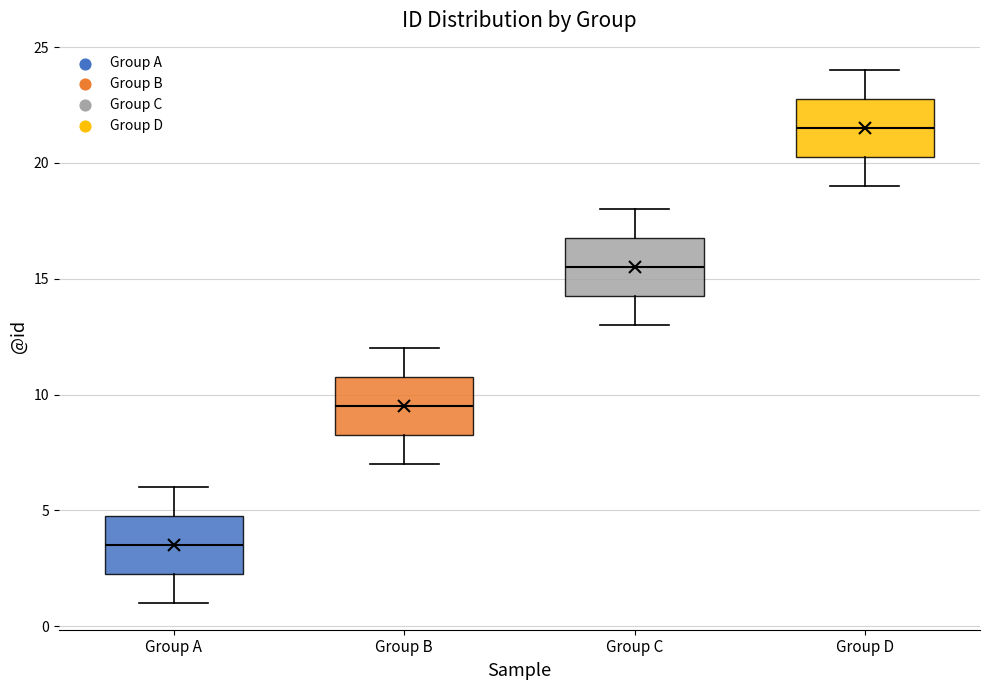

Where is the lower edge of the box for Group C on the y-axis? The values are not printed on the chart, so give them approximately, as read against the axis.

14.5